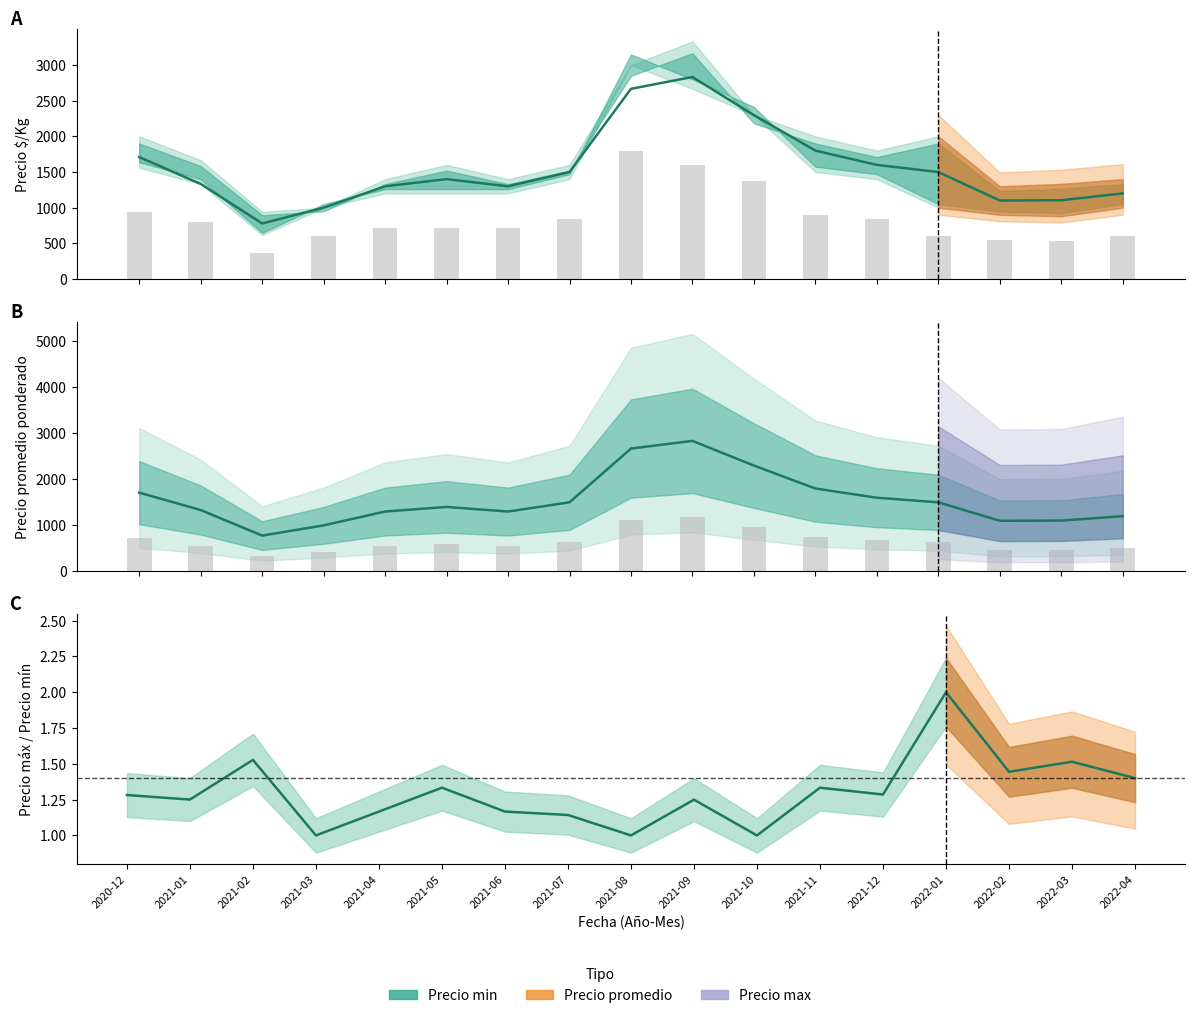

At which category is the sum across all series the highest?

2021-09